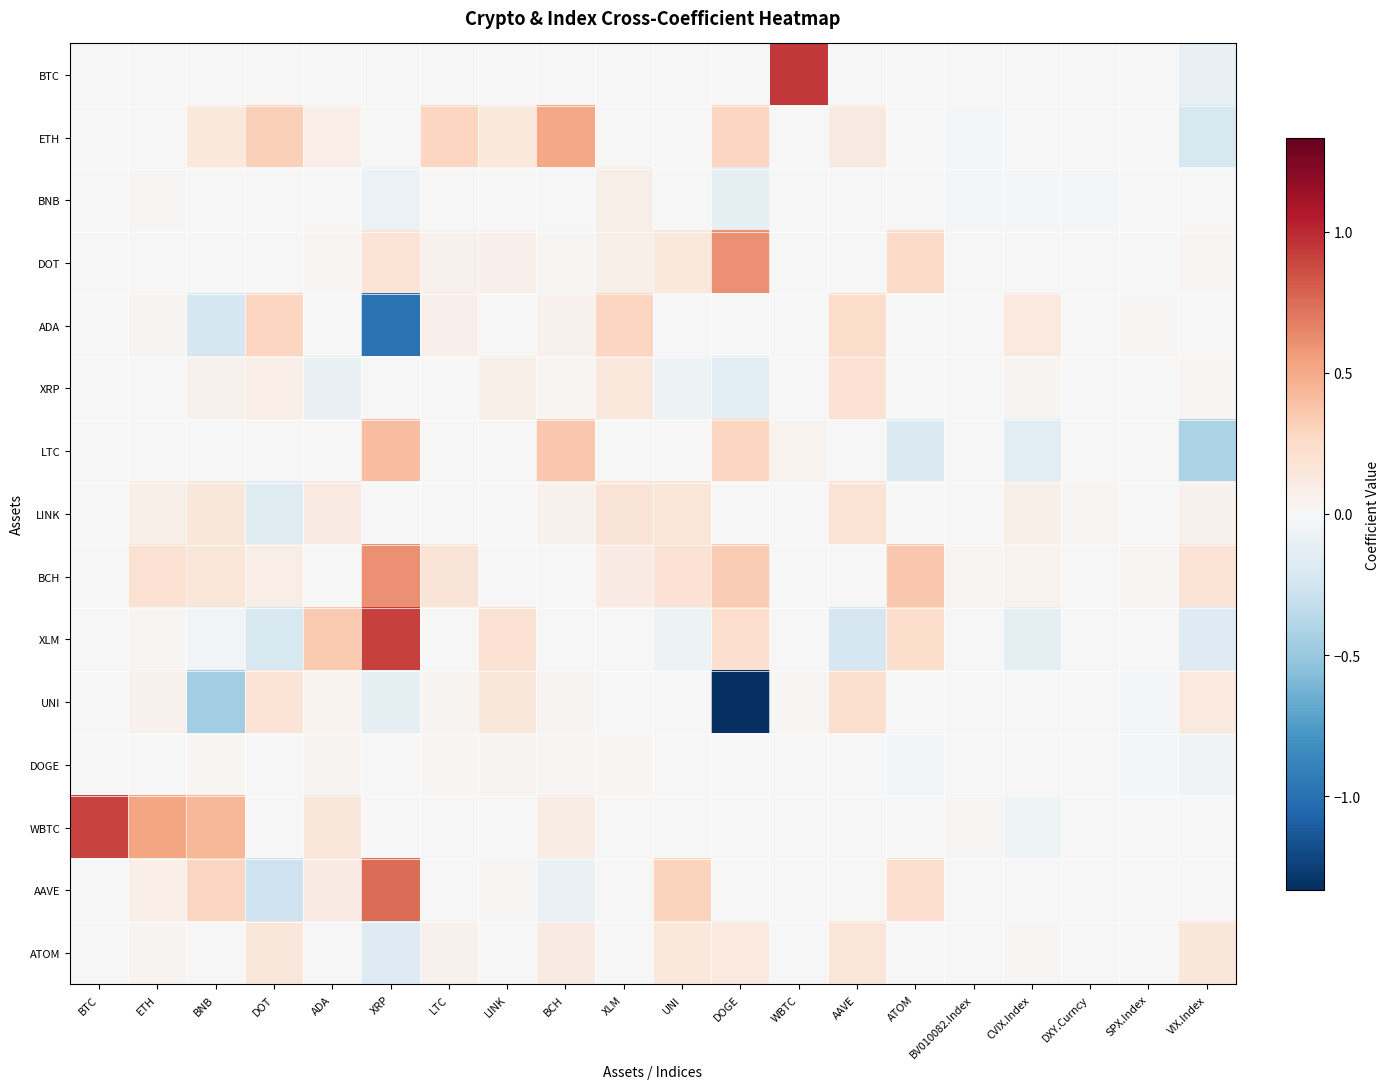

At which category is the sum across all series the highest?

XRP